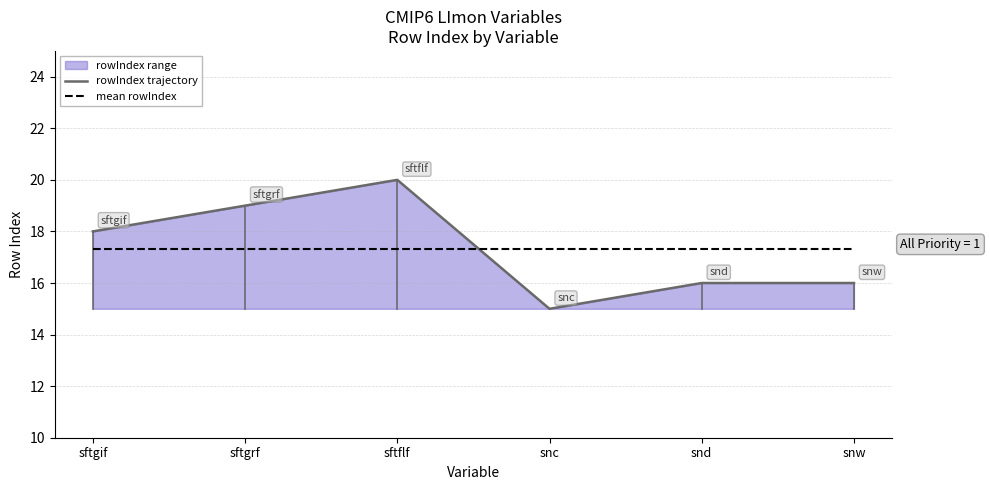

True or false: mean rowIndex and rowIndex trajectory cross at least once.

True